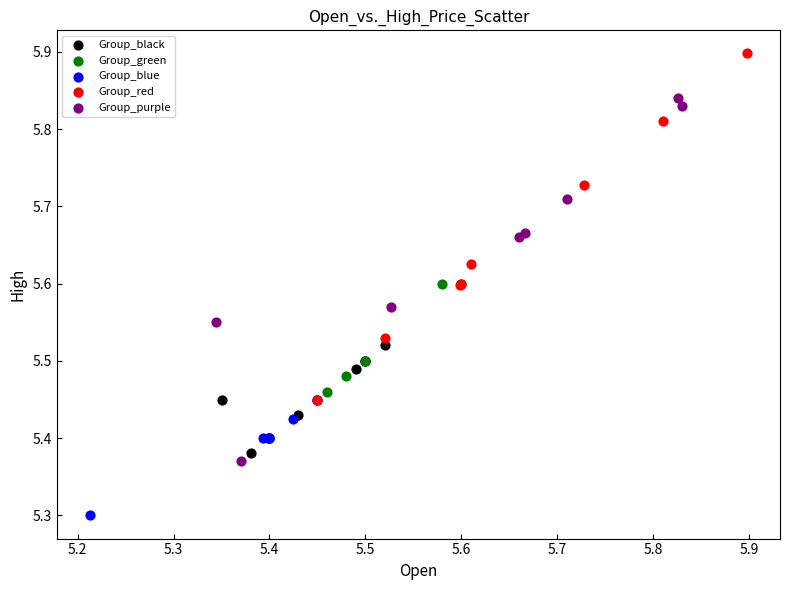

Which series contains the highest Y value?

Group_red